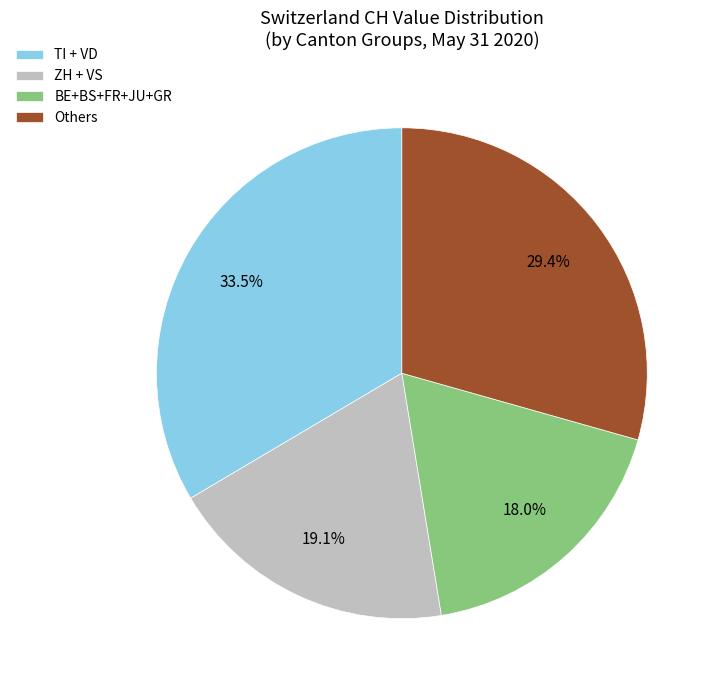

Which slice is the largest?

TI + VD